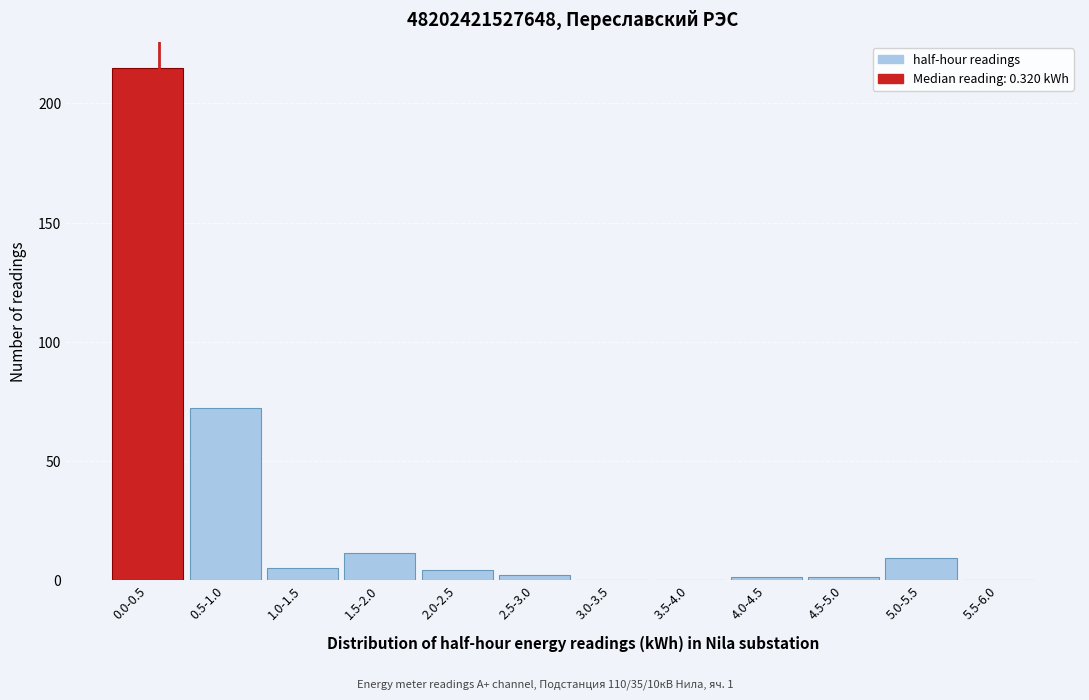

Reading right to left, list all the values displayed in this chart.

5.5-6.0=0	5.0-5.5=9	4.5-5.0=1	4.0-4.5=1	3.5-4.0=0	3.0-3.5=0	2.5-3.0=2	2.0-2.5=4	1.5-2.0=11	1.0-1.5=5	0.5-1.0=72	0.0-0.5=215